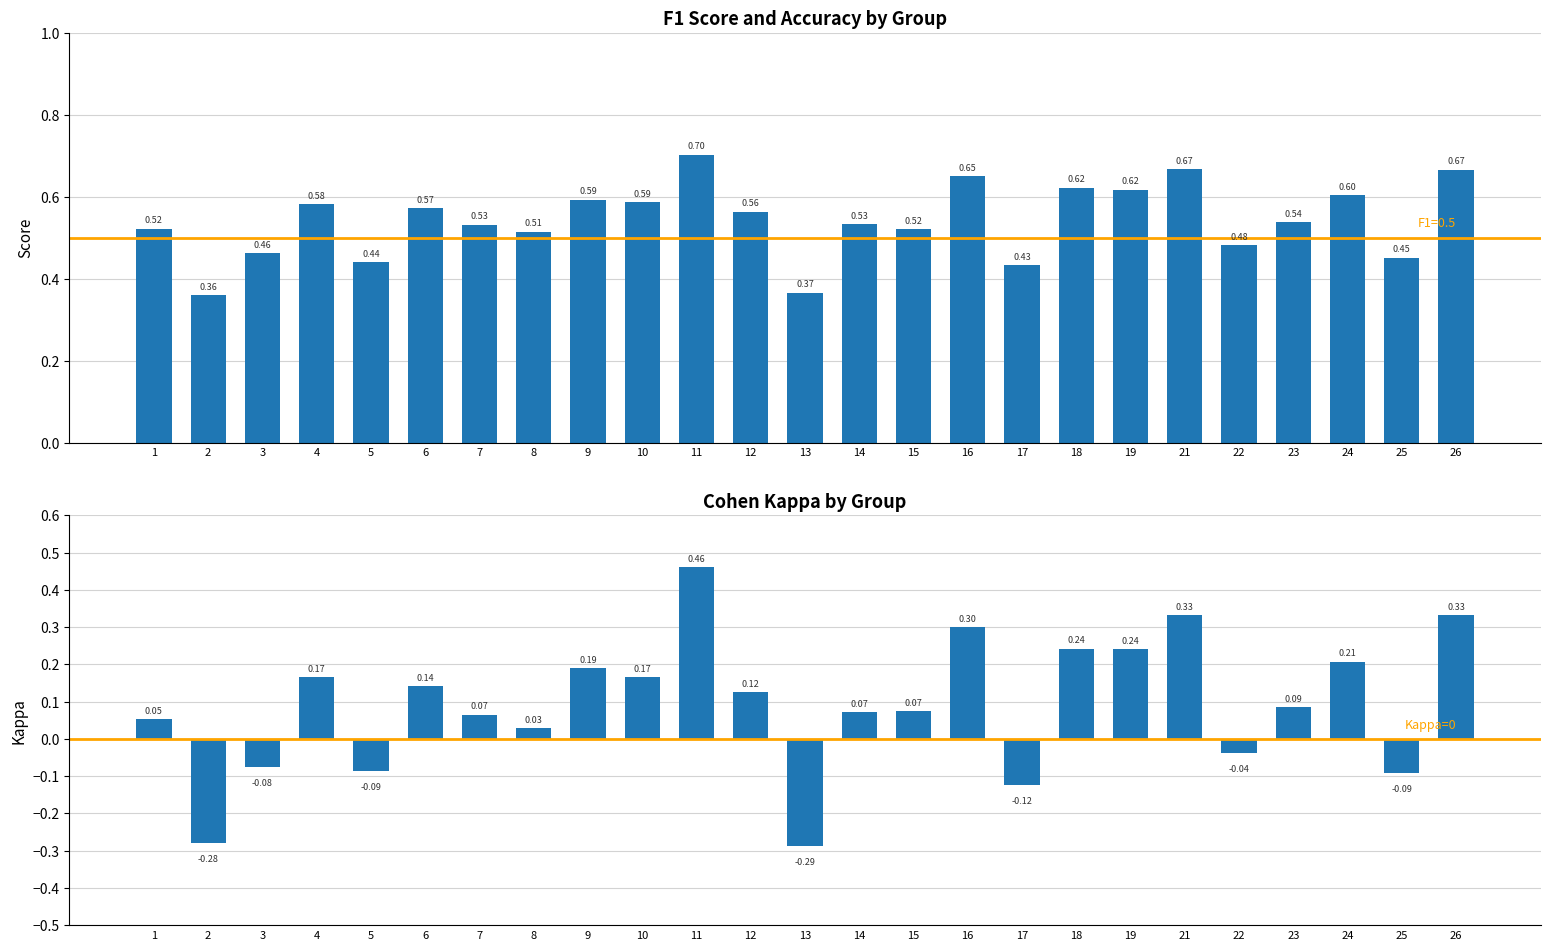

At which label does f1 reach its peak?

11